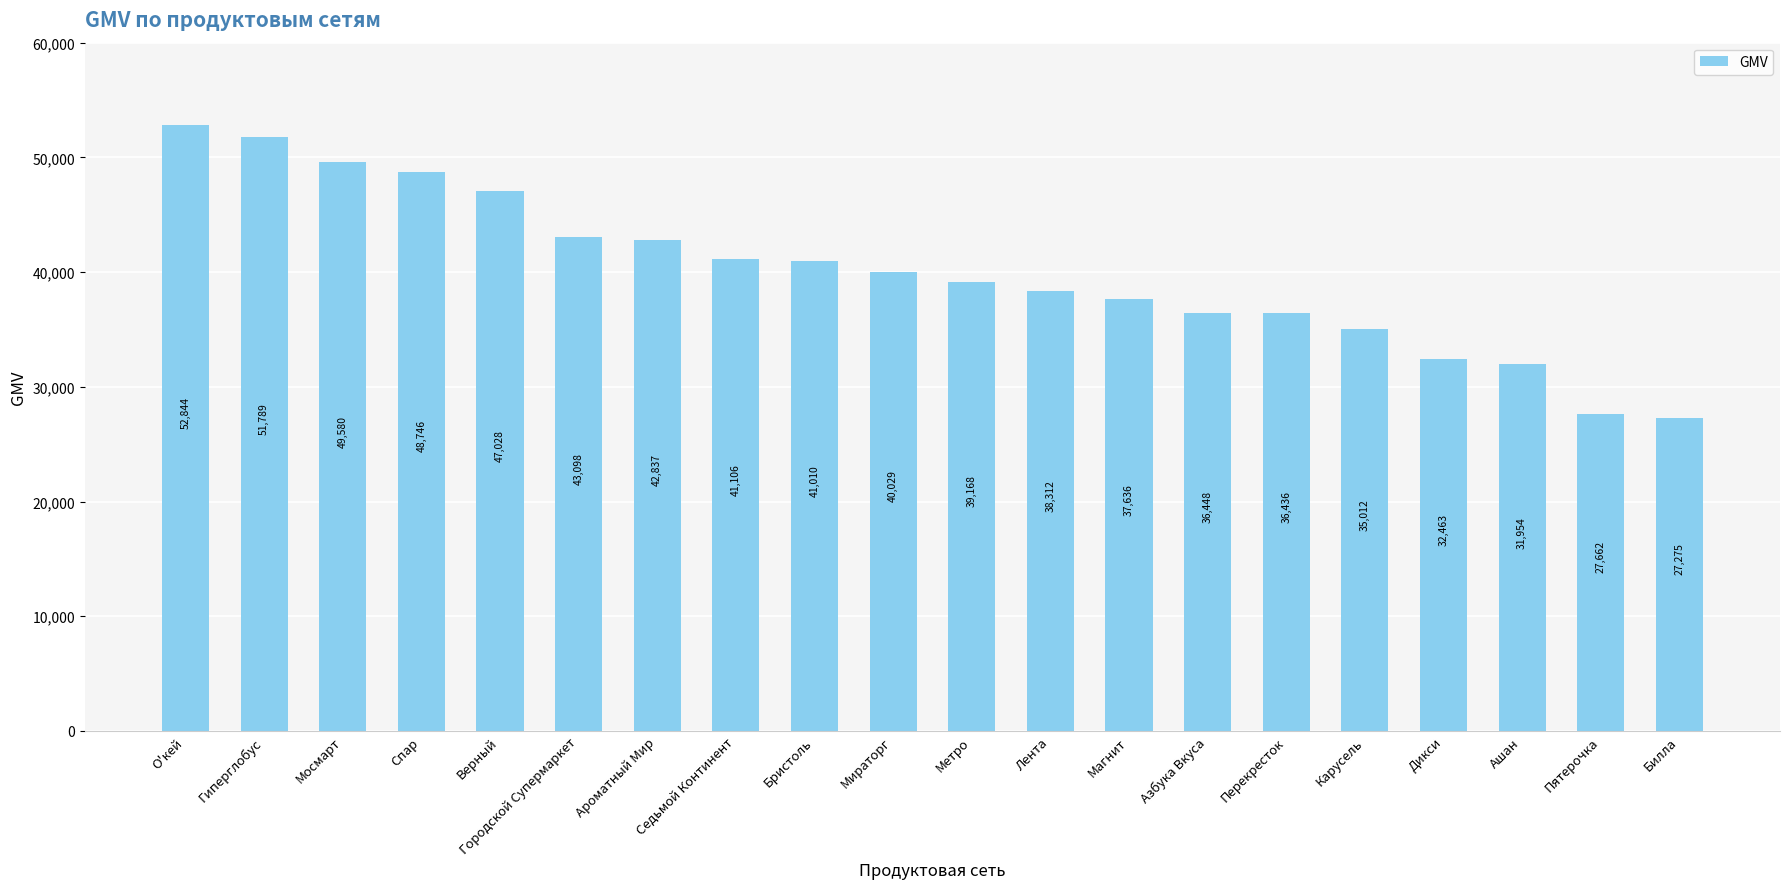

Count the number of categories in the chart.

20